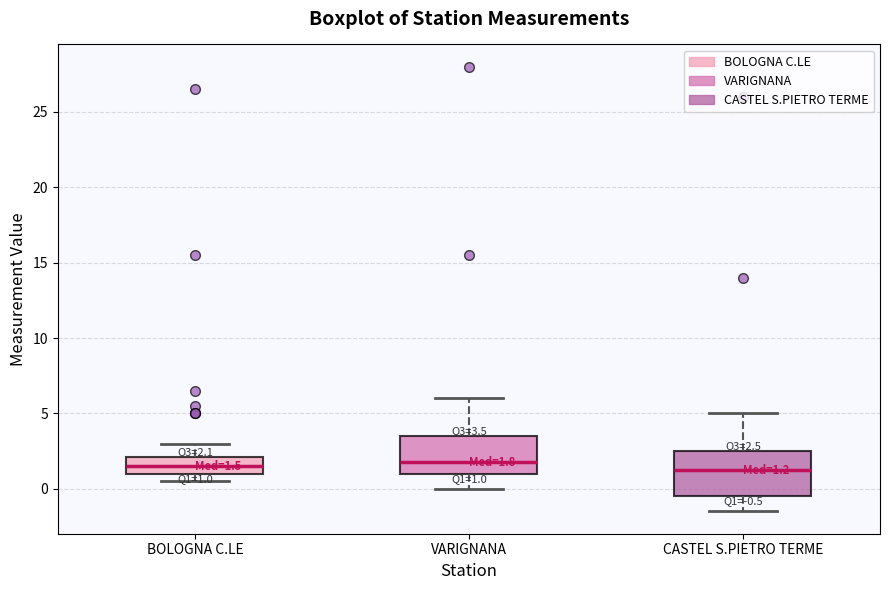

Which box is the tallest, from its lower edge to its upper edge?

CASTEL S.PIETRO TERME